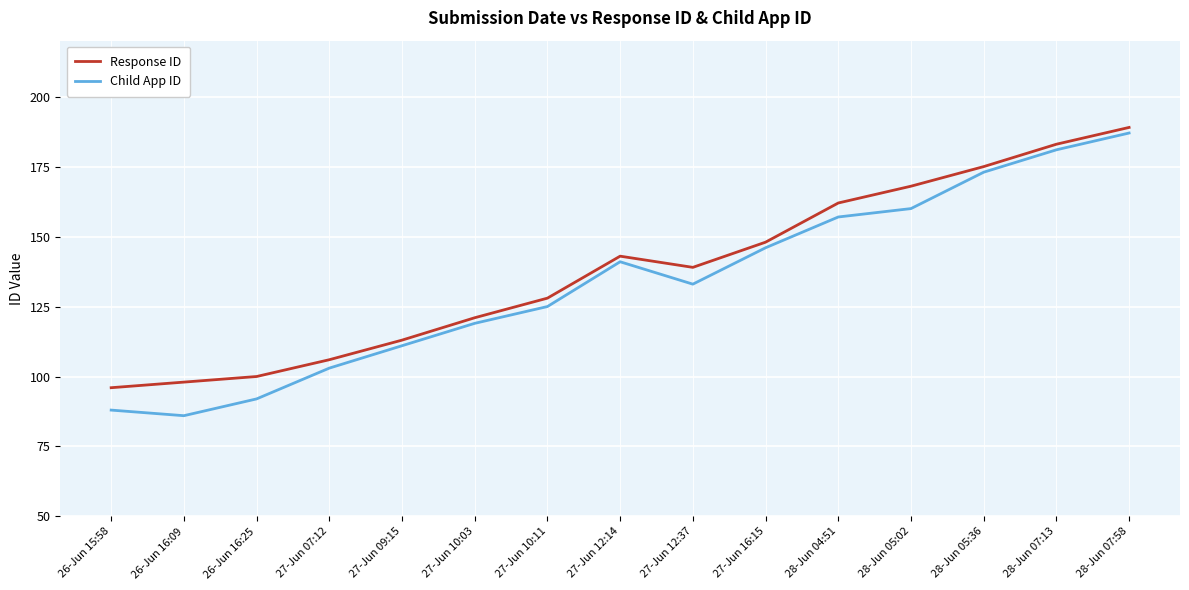

How many lines are shown in the chart?

2